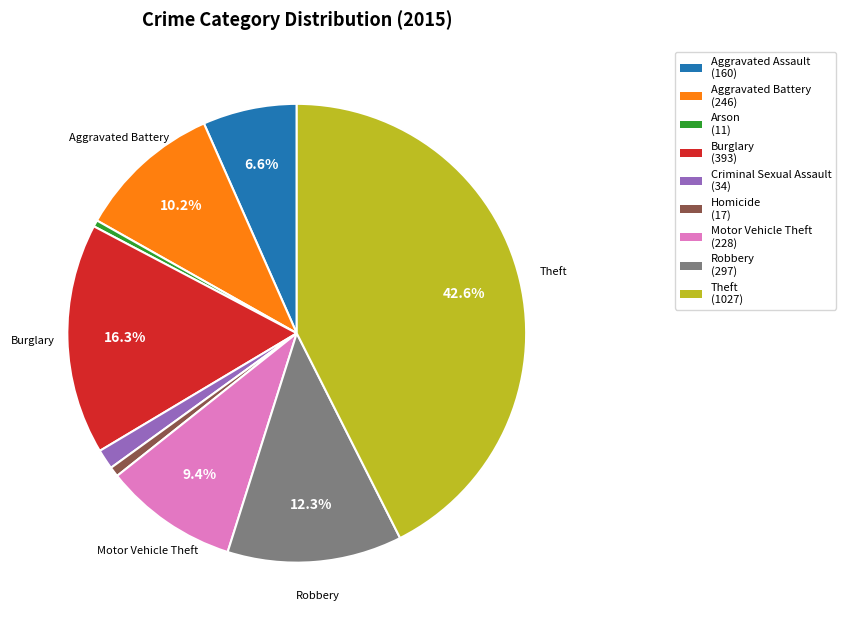

Does any single category account for the majority?

No